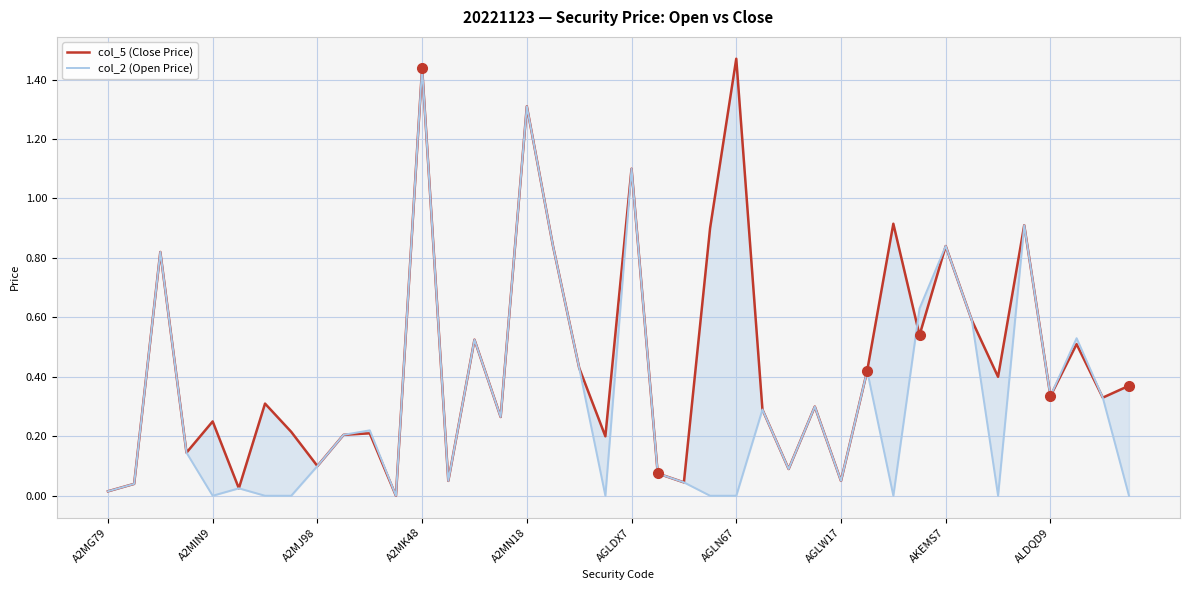

What is the difference between the maximum and minimum values in the col_2 (Open Price) series?

1.4